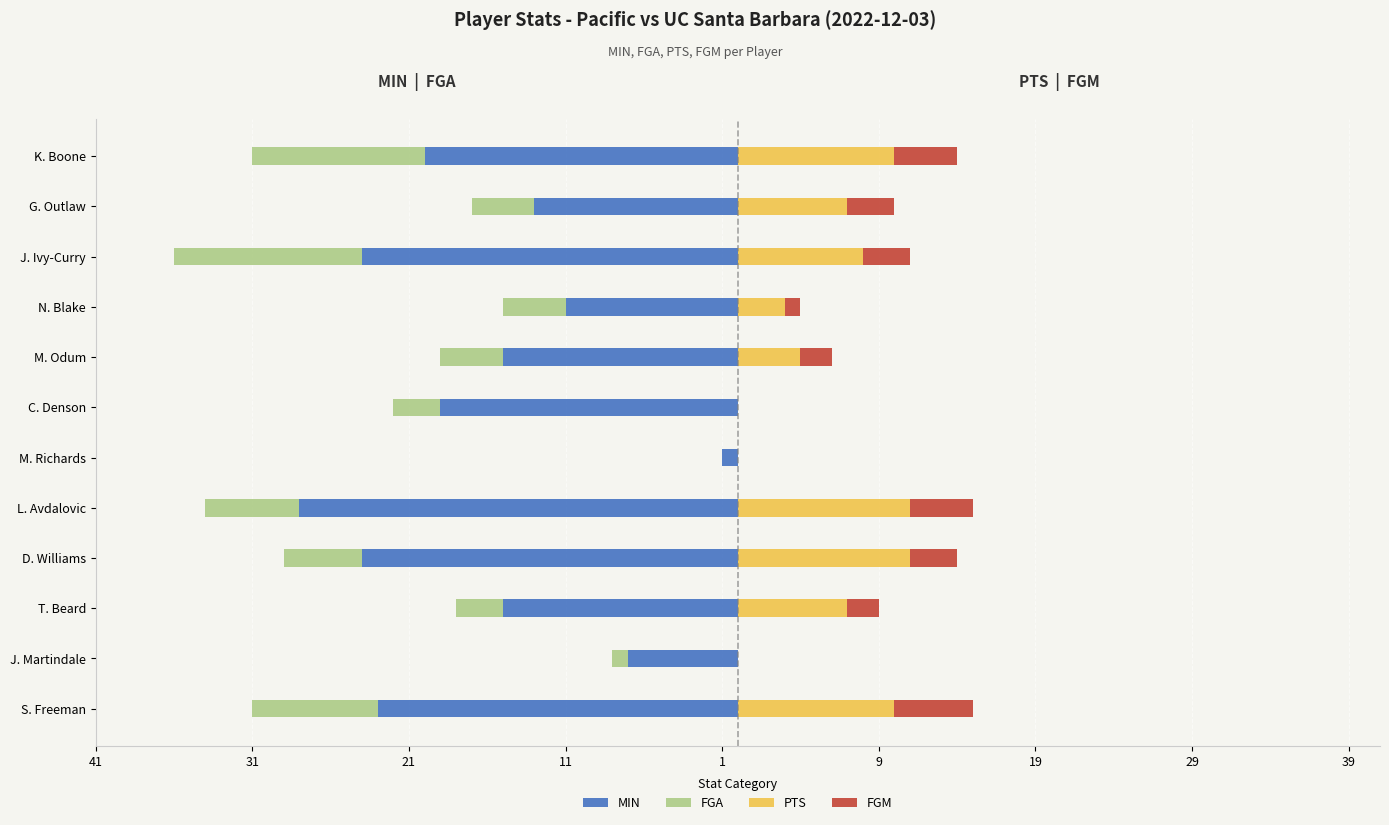

Are the bars horizontal?

Yes